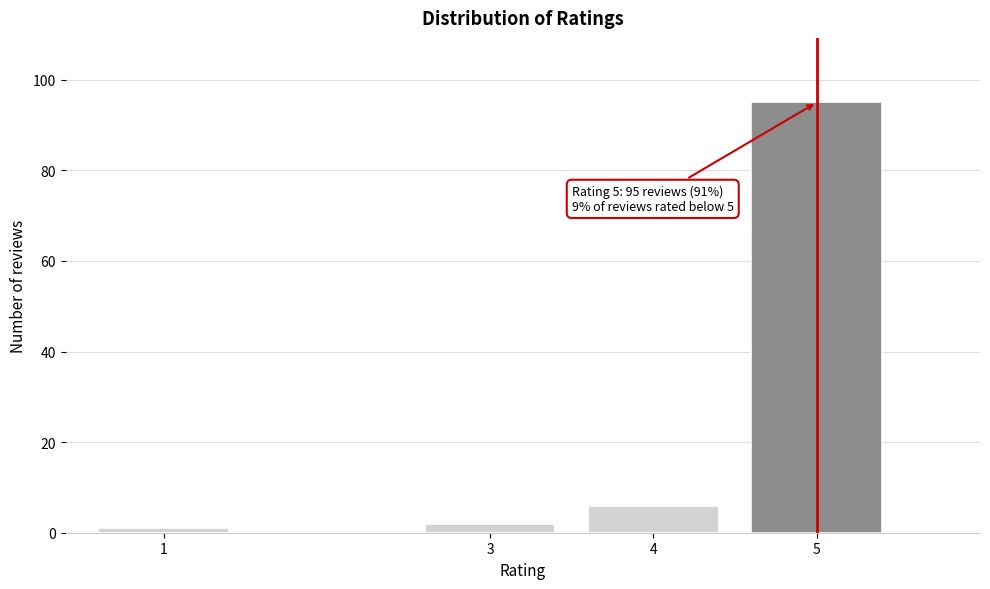

Reading left to right, list all the values displayed in this chart.

1	2	6	95